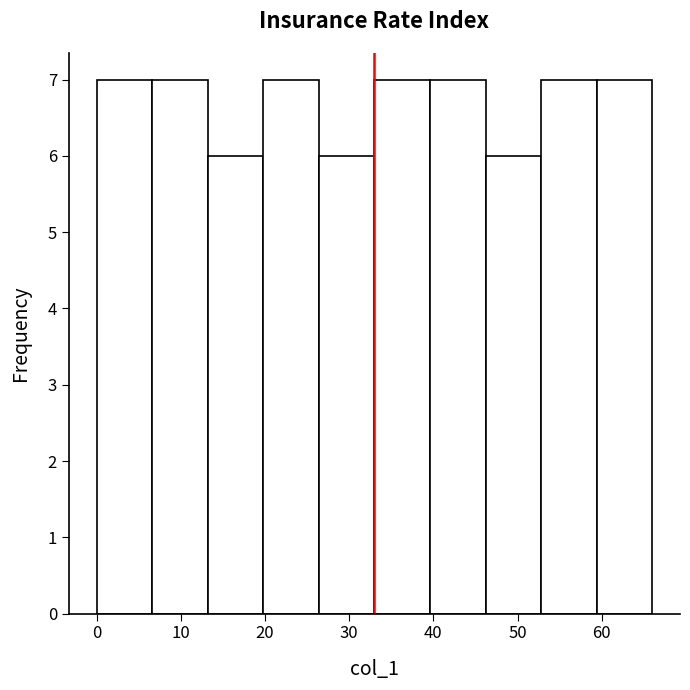

Reading left to right, transcribe this chart: for each bar, give the range it covers on the x-axis and its height. Neither the bar edges nor the heights are printed on the chart, so give them approximately, as read against the axes.

0.0 to 6.6: 7
6.6 to 13.2: 7
13.2 to 19.8: 6
19.8 to 26.4: 7
26.4 to 33.0: 6
33.0 to 39.6: 7
39.6 to 46.2: 7
46.2 to 52.8: 6
52.8 to 59.4: 7
59.4 to 66.0: 7